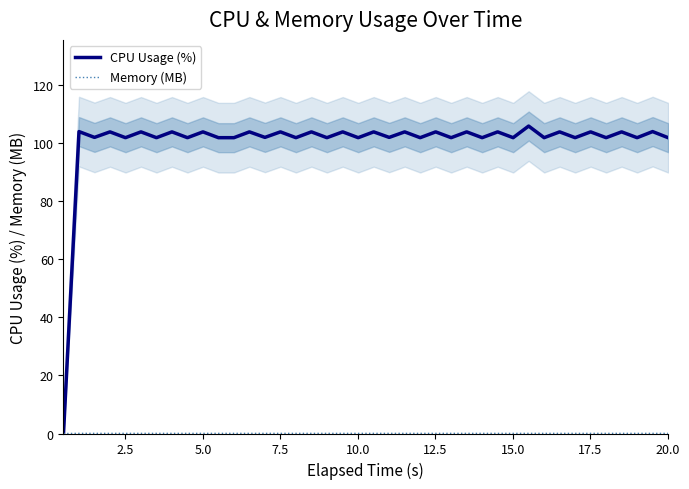

Reading left to right, list all the values displayed in this chart.

CPU Usage (%): 0.0	104.0	102.0	103.9	101.9	103.9	101.9	103.9	101.9	103.9	101.9	101.9	103.9	102.0	103.9	101.9	103.9	101.9	103.9	101.9	103.9	102.0	103.9	101.9	103.9	101.9	103.9	101.9	103.9	101.9	105.9	101.9	103.9	101.9	103.9	101.9	103.9	101.9	104.0	101.9
Memory (MB): 0.0	0.0	0.0	0.0	0.0	0.0	0.0	0.0	0.0	0.0	0.0	0.0	0.0	0.0	0.0	0.0	0.0	0.0	0.0	0.0	0.0	0.0	0.0	0.0	0.0	0.0	0.0	0.0	0.0	0.0	0.0	0.0	0.0	0.0	0.0	0.0	0.0	0.0	0.0	0.0